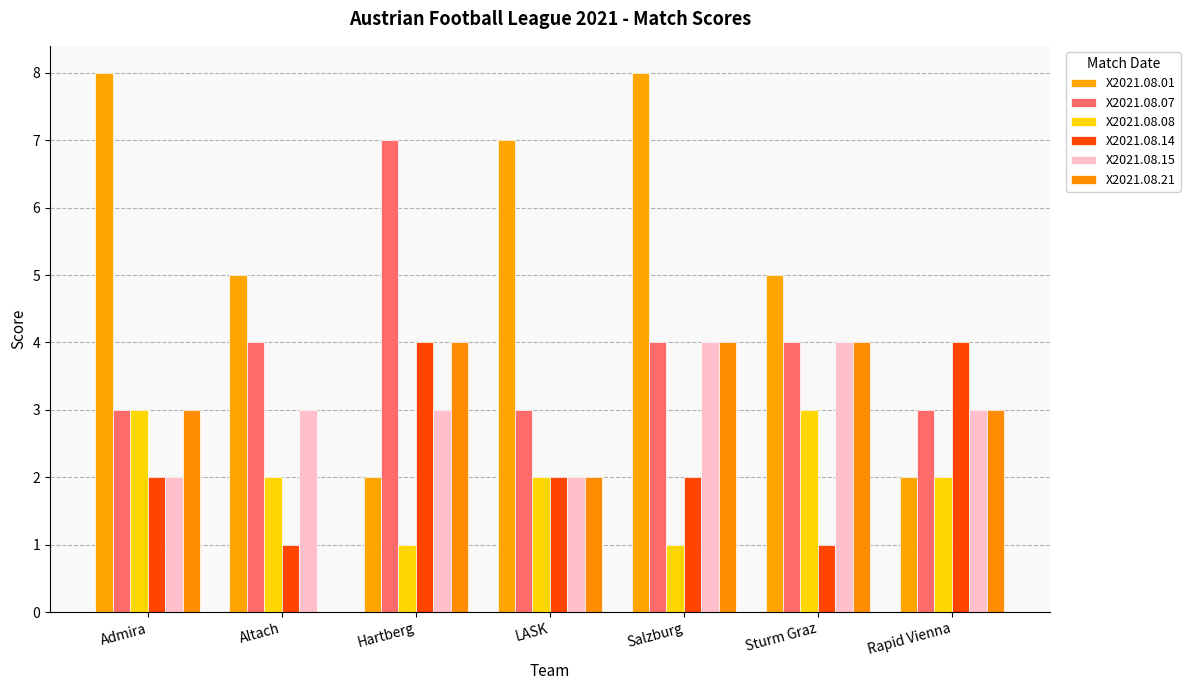

What are all the series names shown in the legend?

X2021.08.01, X2021.08.07, X2021.08.08, X2021.08.14, X2021.08.15, X2021.08.21